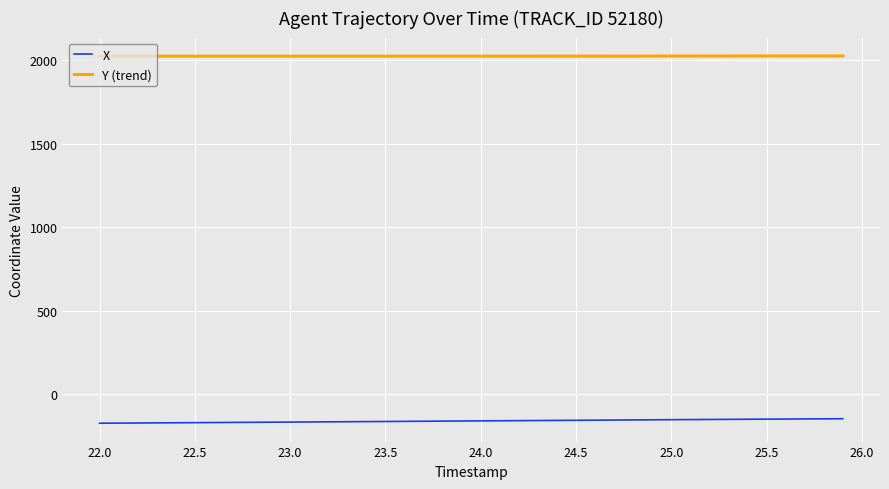

What is the highest value of the Y (trend) series?

2025.2